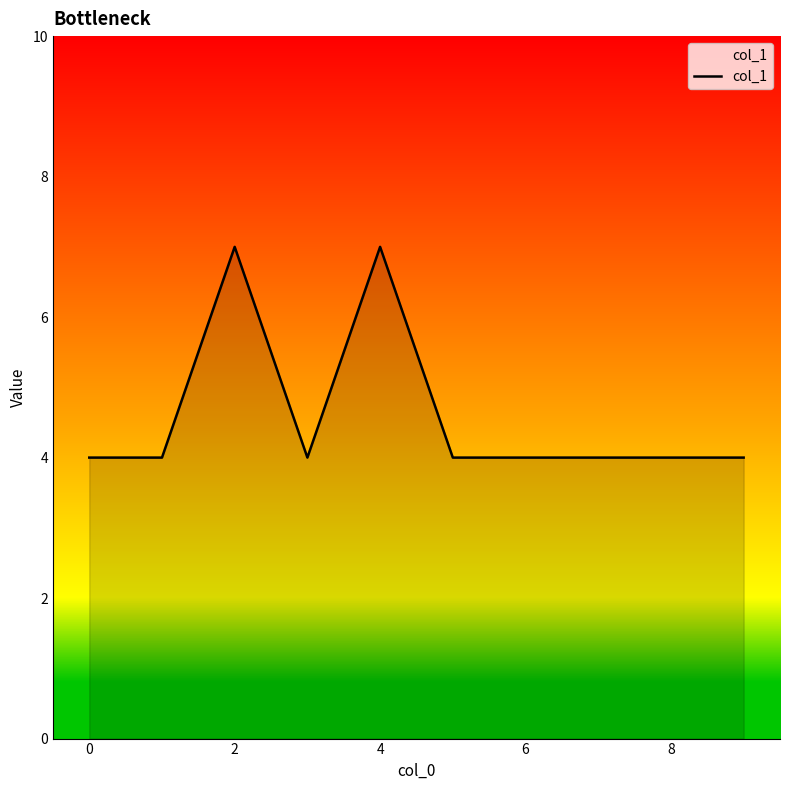

What is the maximum value shown in the chart?

7